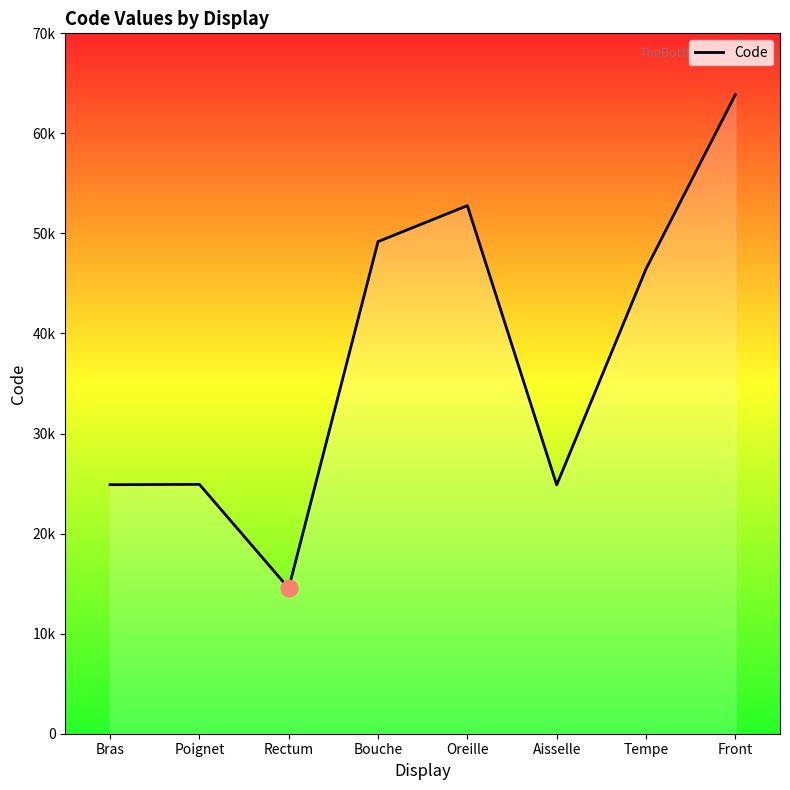

At which category does the chart reach its peak across all series?

Front